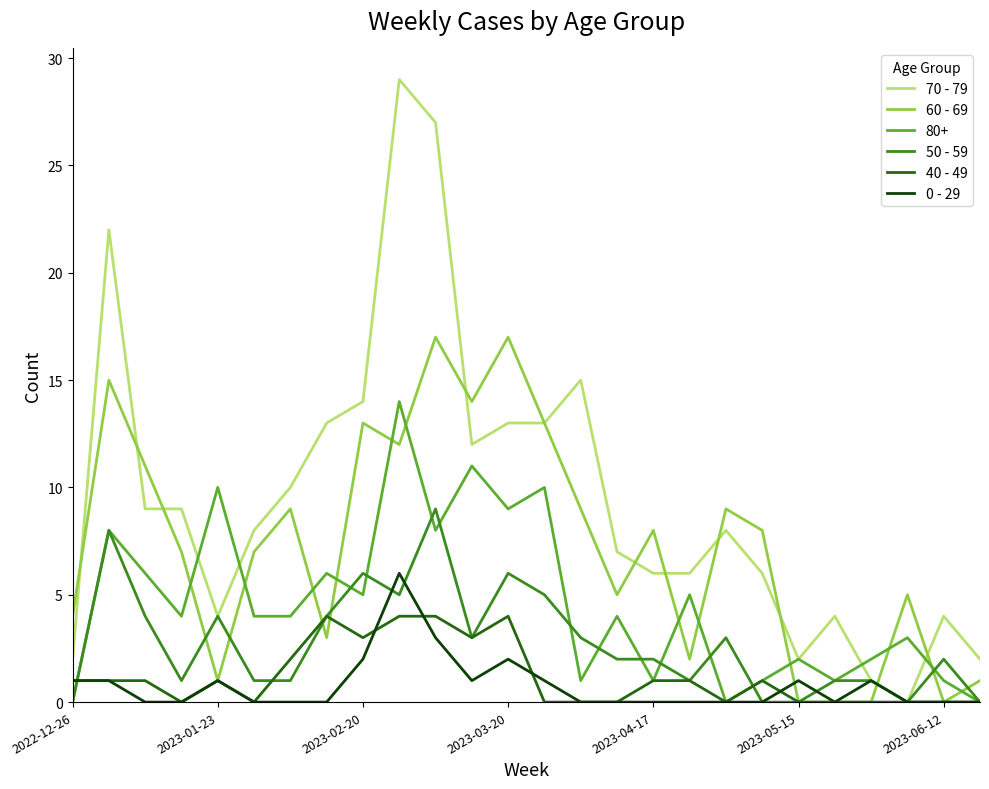

Is this an area chart (filled region under the line)?

No